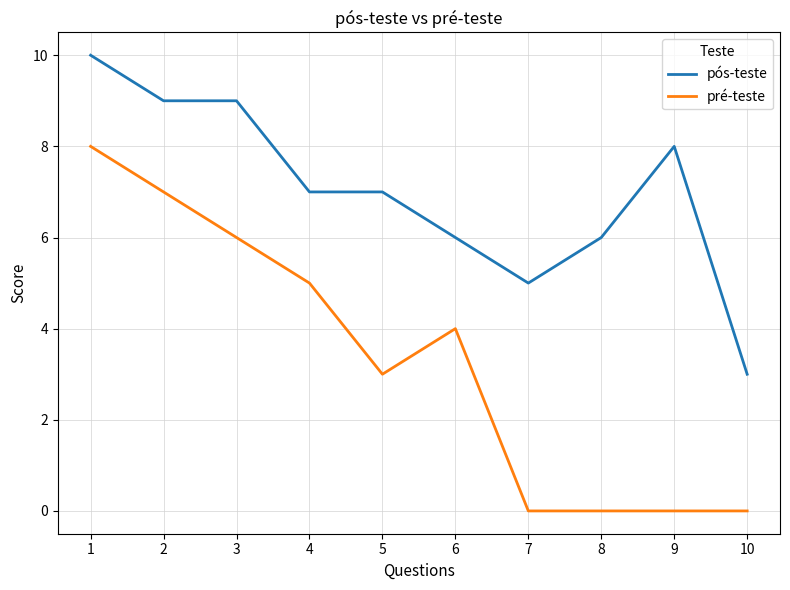

What is the spread (max minus min) of values at 9?

8